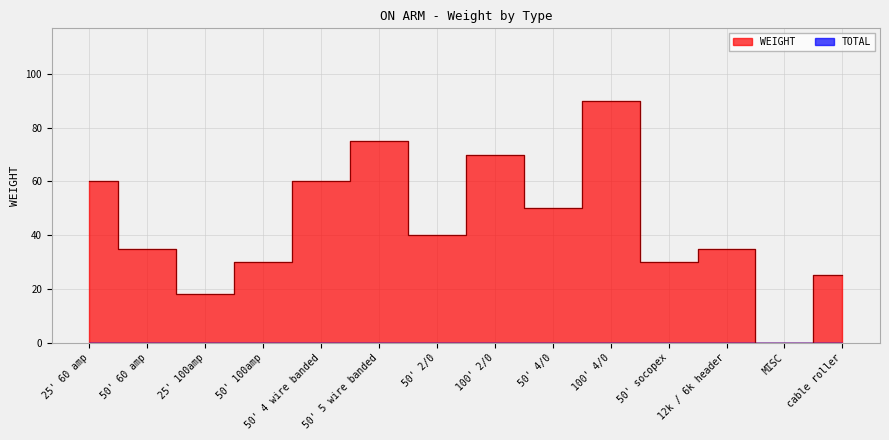

What is the approximate value at 50' 4/0, to the nearest 5?

50